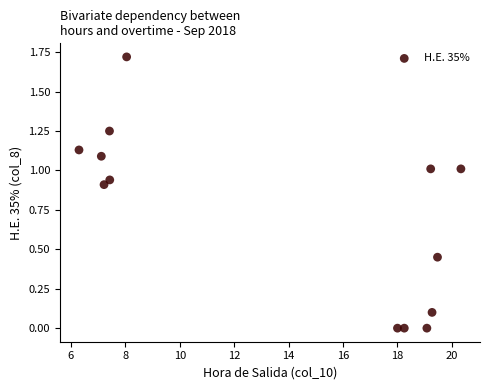

What is the range of X values (max minus min)?

14.0